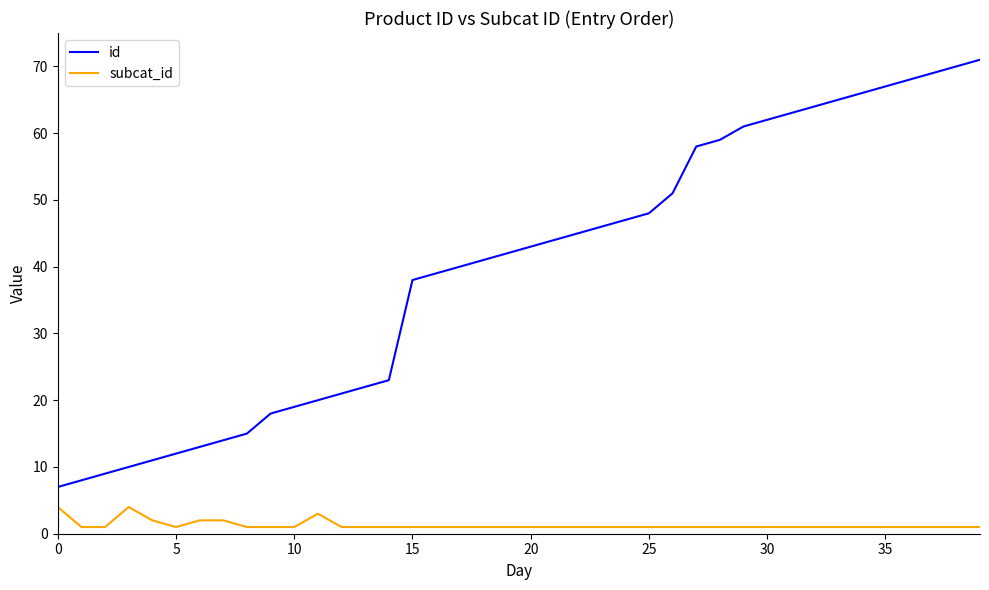

What is the difference between the maximum and minimum values in the subcat_id series?

3